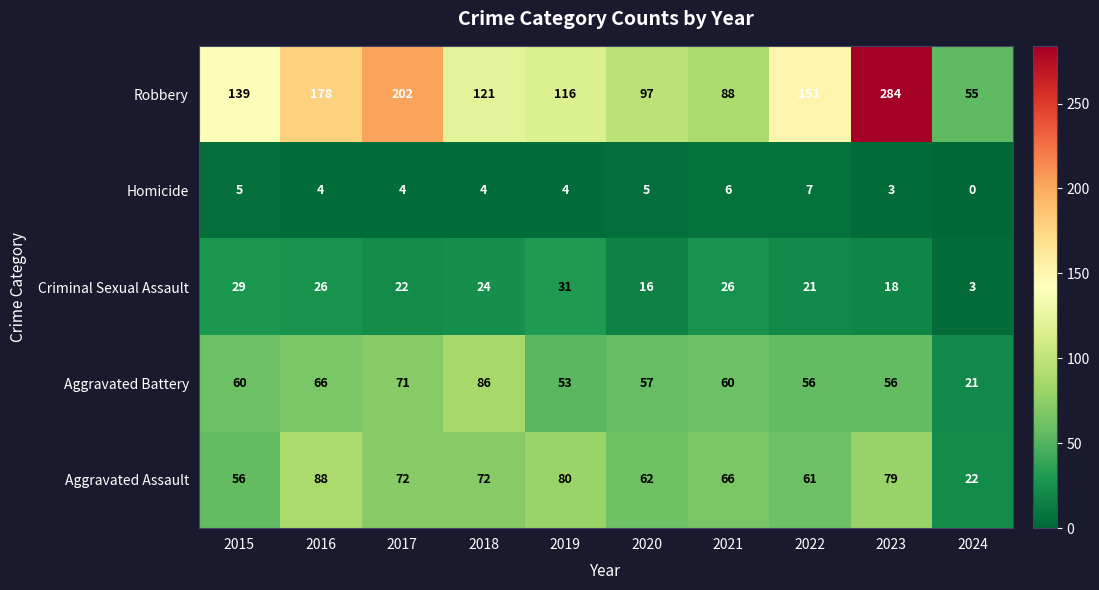

Between 2021 and 2022, which series saw the biggest shift?

Robbery